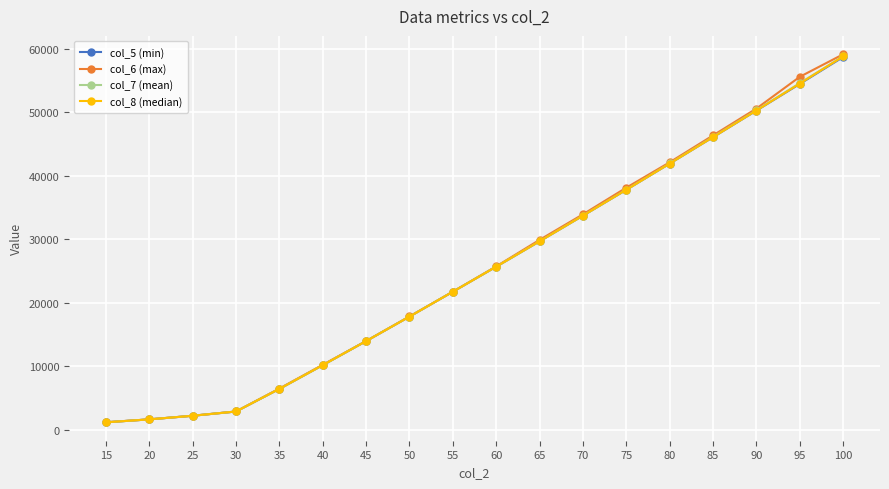

The value of col_8 (median) at 40 is 10144.4. True or false?

True